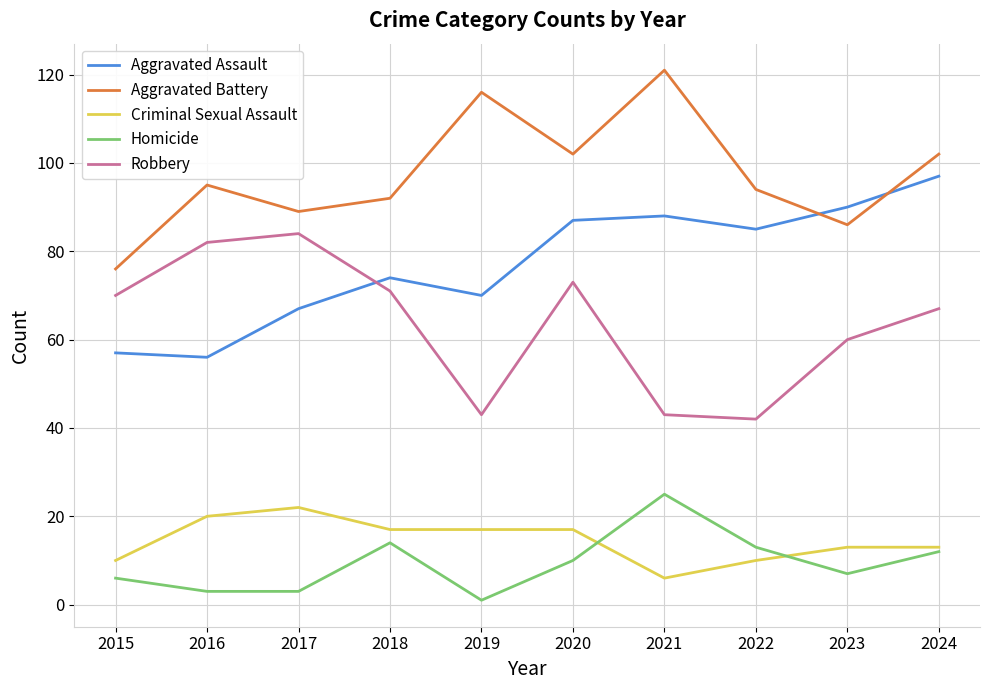

How many values in the Aggravated Battery series are below 95?

5